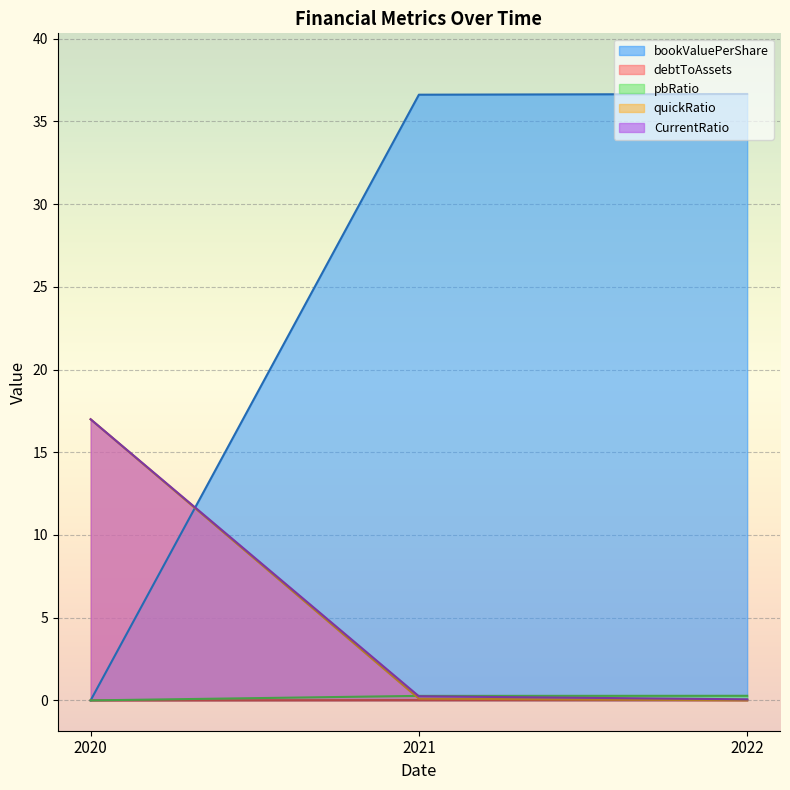

What is the sum of all pbRatio values?

0.6